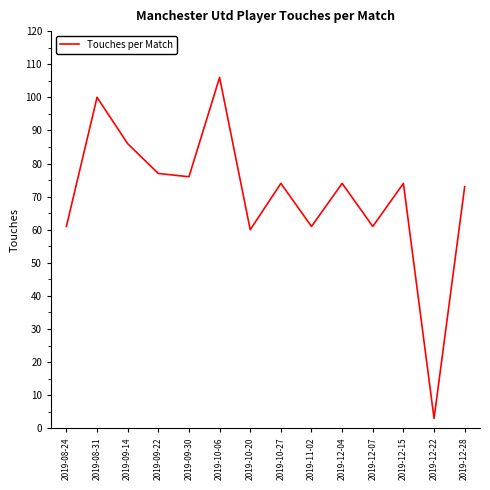

Which has a higher value, 2019-08-24 or 2019-12-15?

2019-12-15